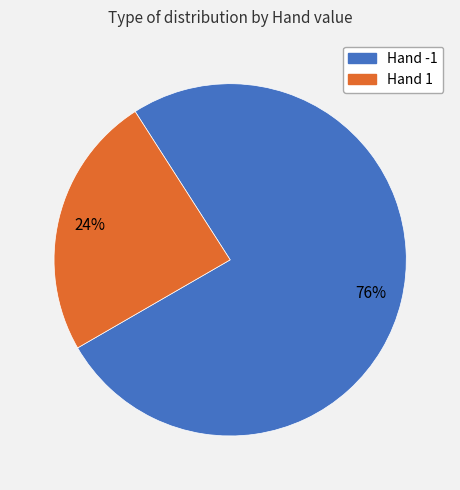

Which has a higher value, Hand 1 or Hand -1?

Hand -1